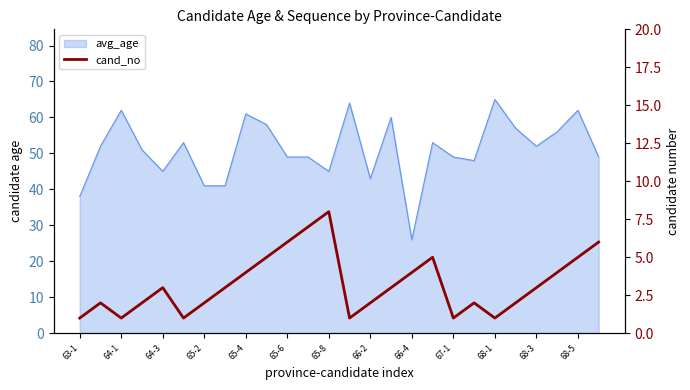

What is the value of the 16th point from the left?

3